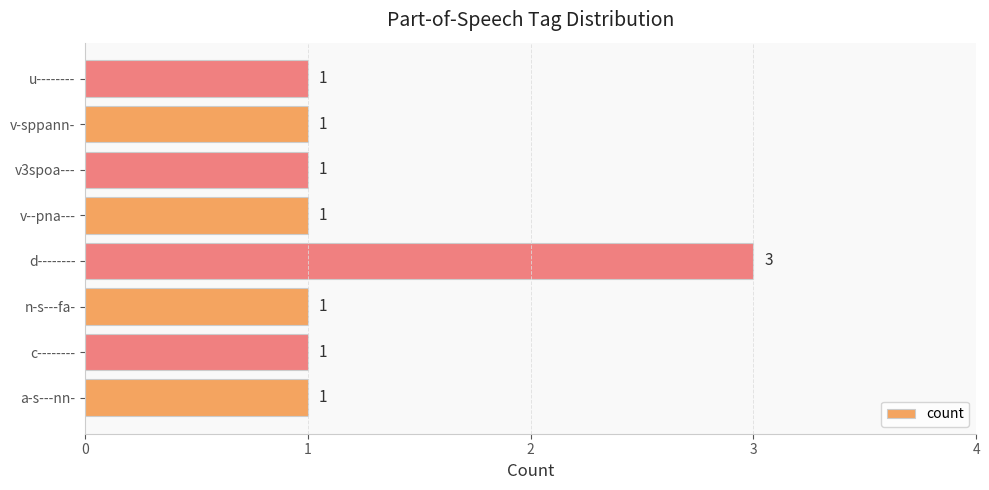

What is the ratio of the value at v3spoa--- to the value at d--------?

0.3